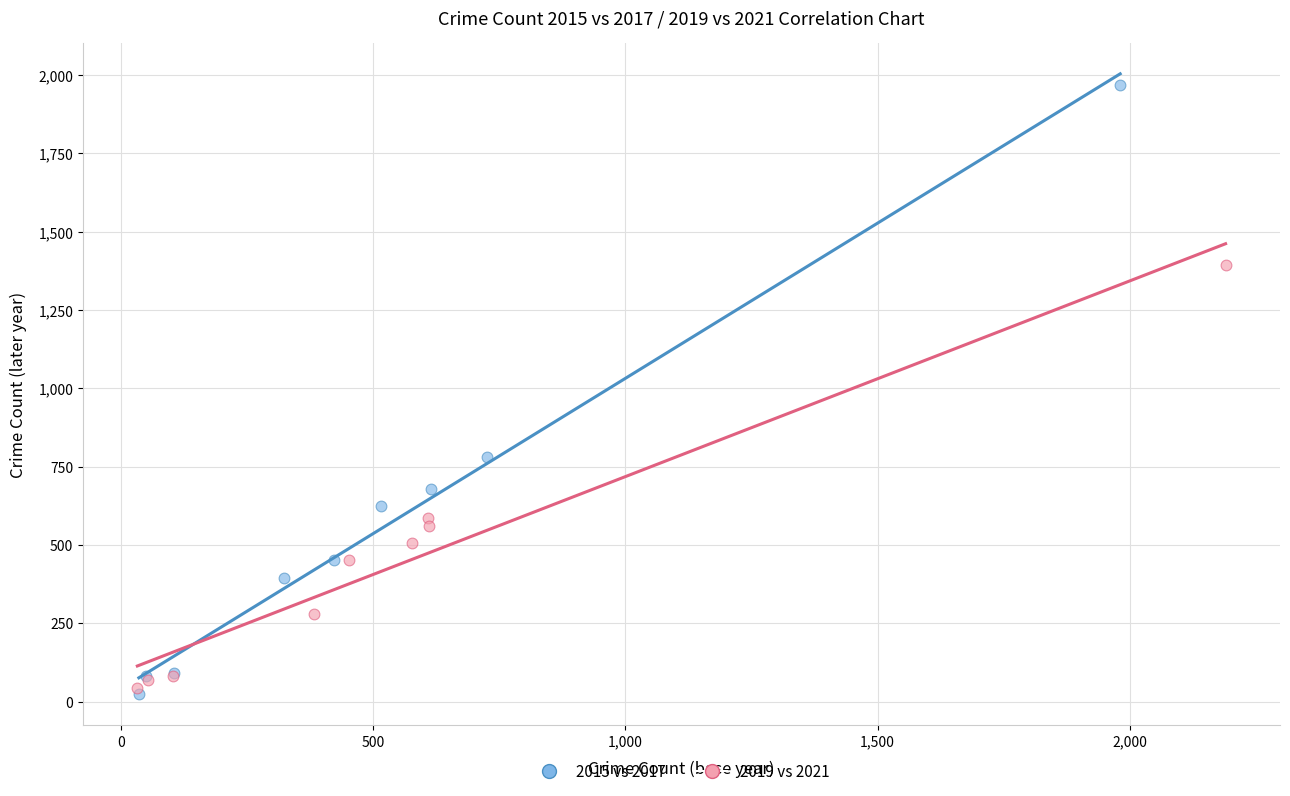

Which series has the widest spread of Y values?

2015 vs 2017